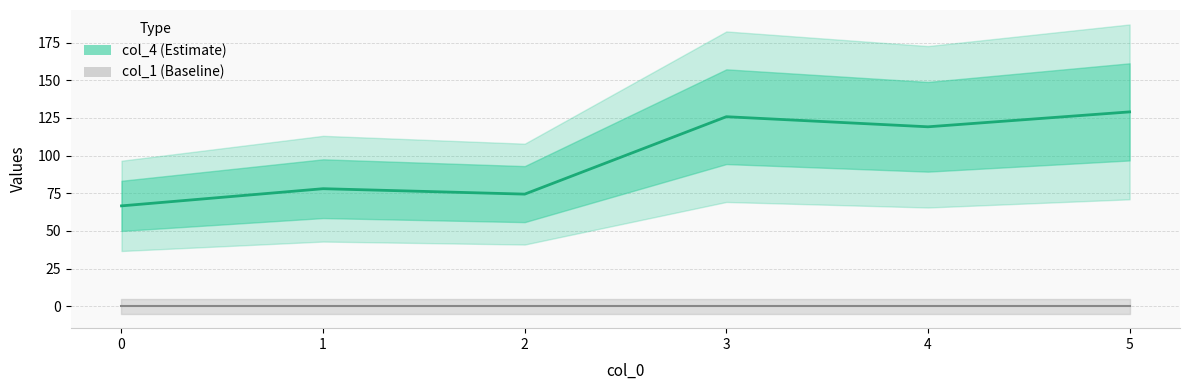

At which category does the data reach its first local peak?

1